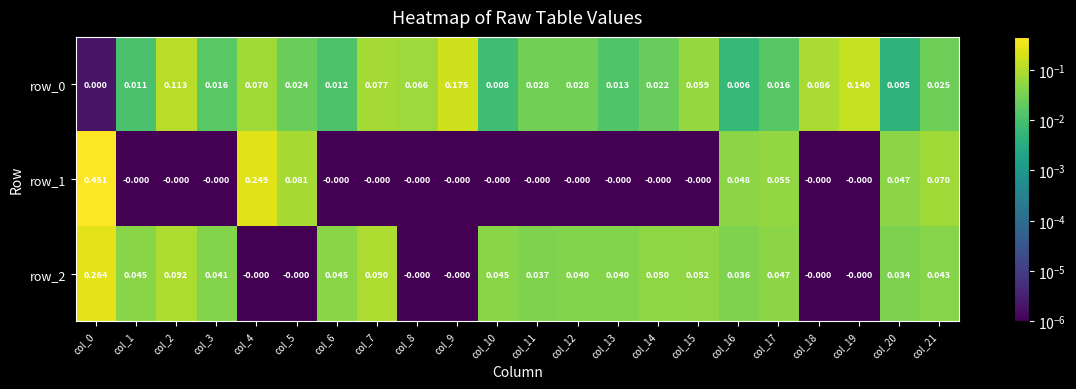

Which label corresponds to the smallest value in the chart?

col_1